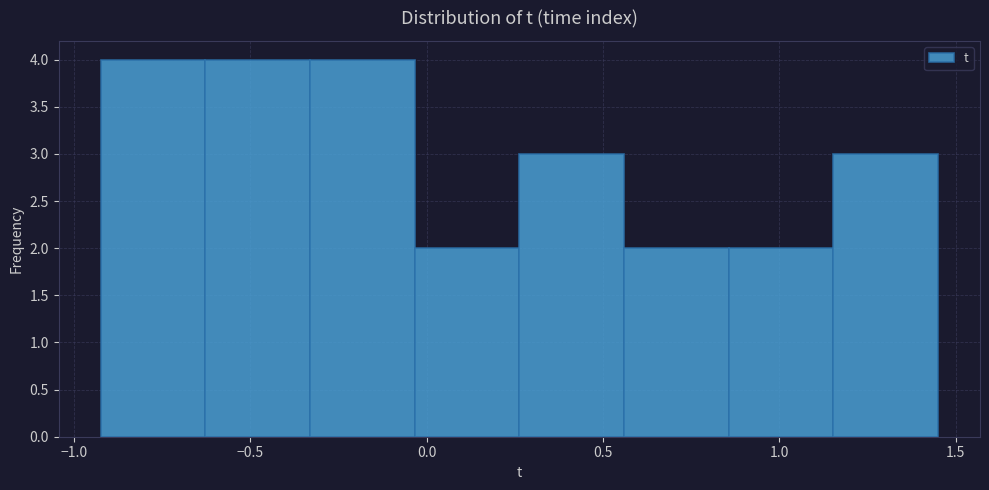

What is the height of the bar covering -0.05 to 0.25 on the x-axis? Neither the bar edges nor the heights are printed on the chart, so give them approximately, as read against the axes.

2